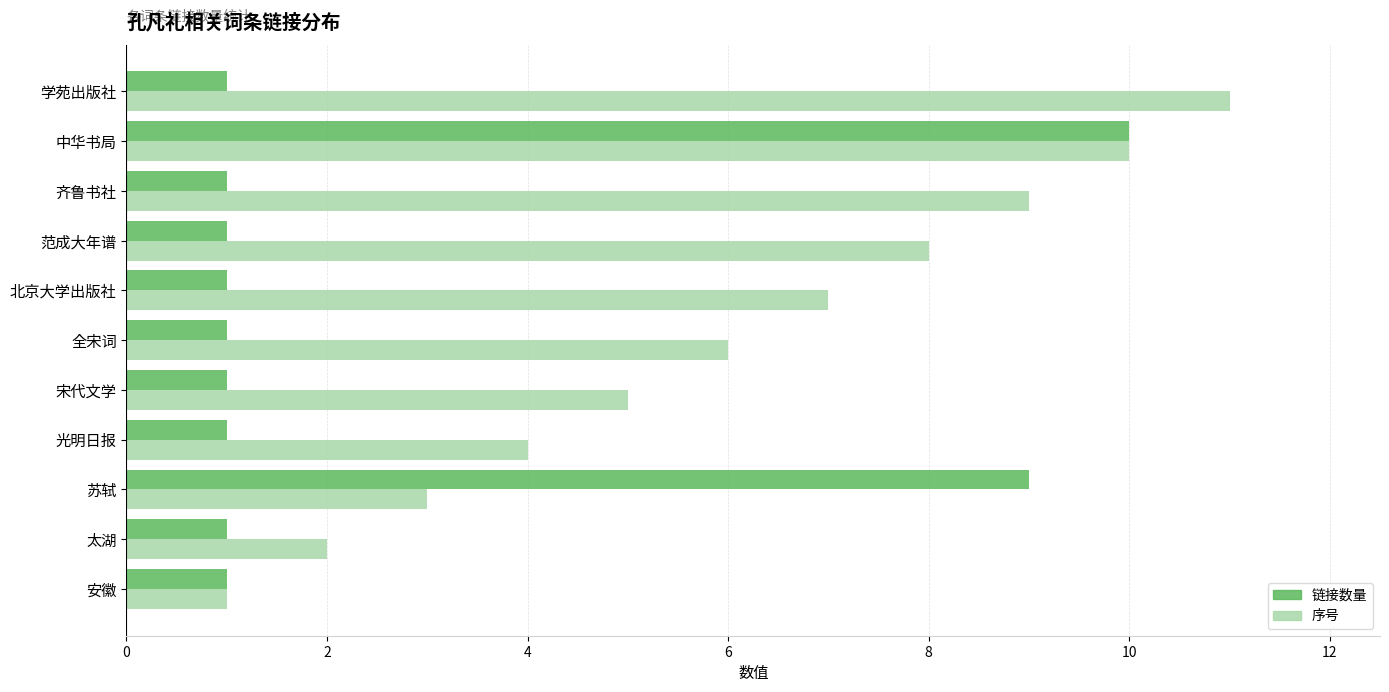

Between 齐鲁书社 and 学苑出版社, which series saw the biggest shift?

序号